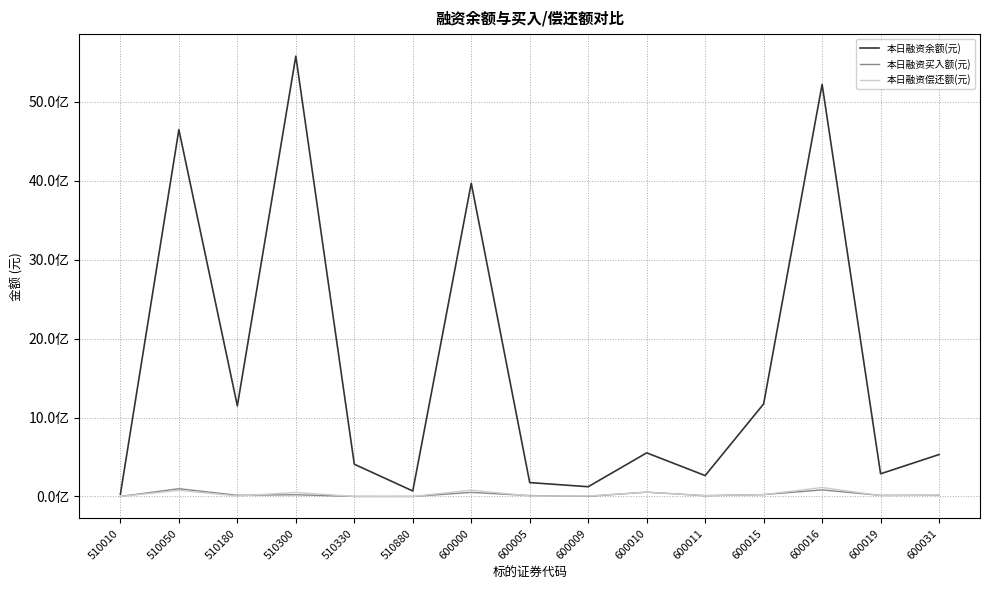

What are all the series names shown in the legend?

本日融资余额(元), 本日融资买入额(元), 本日融资偿还额(元)